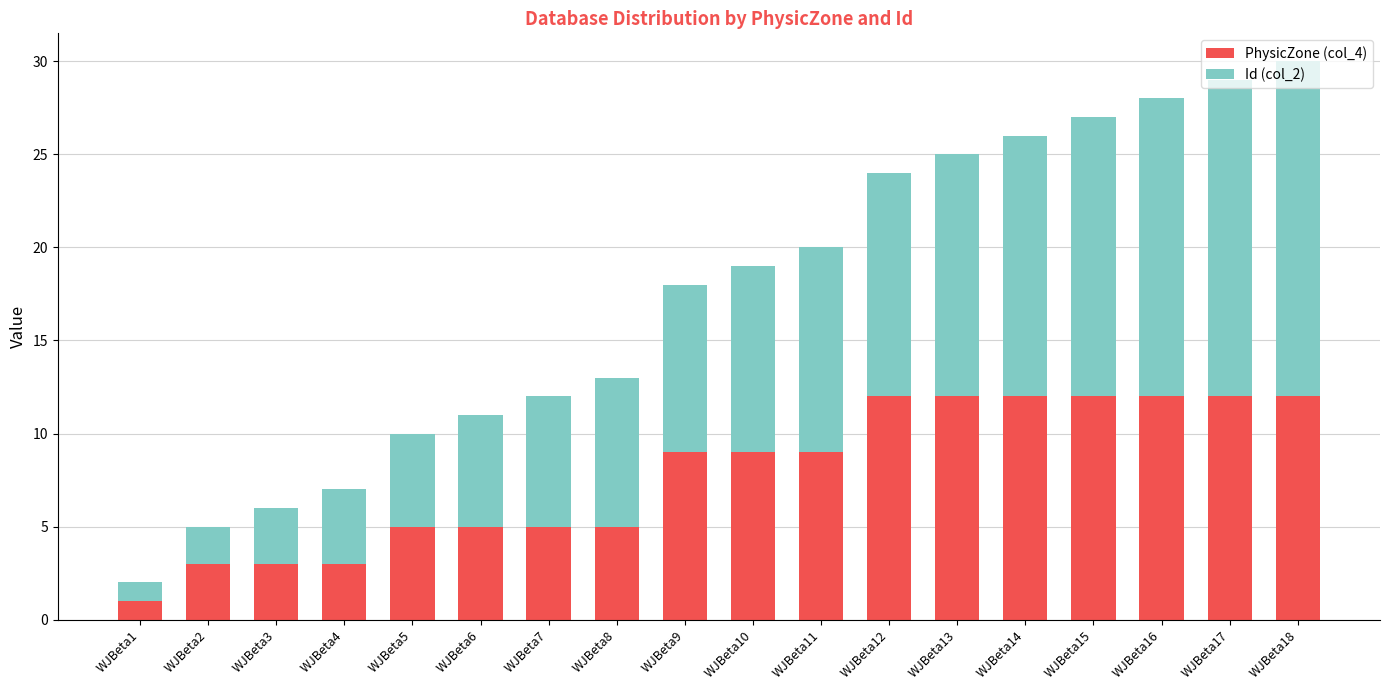

Which category has the lowest value in the PhysicZone (col_4) series?

WJBeta1